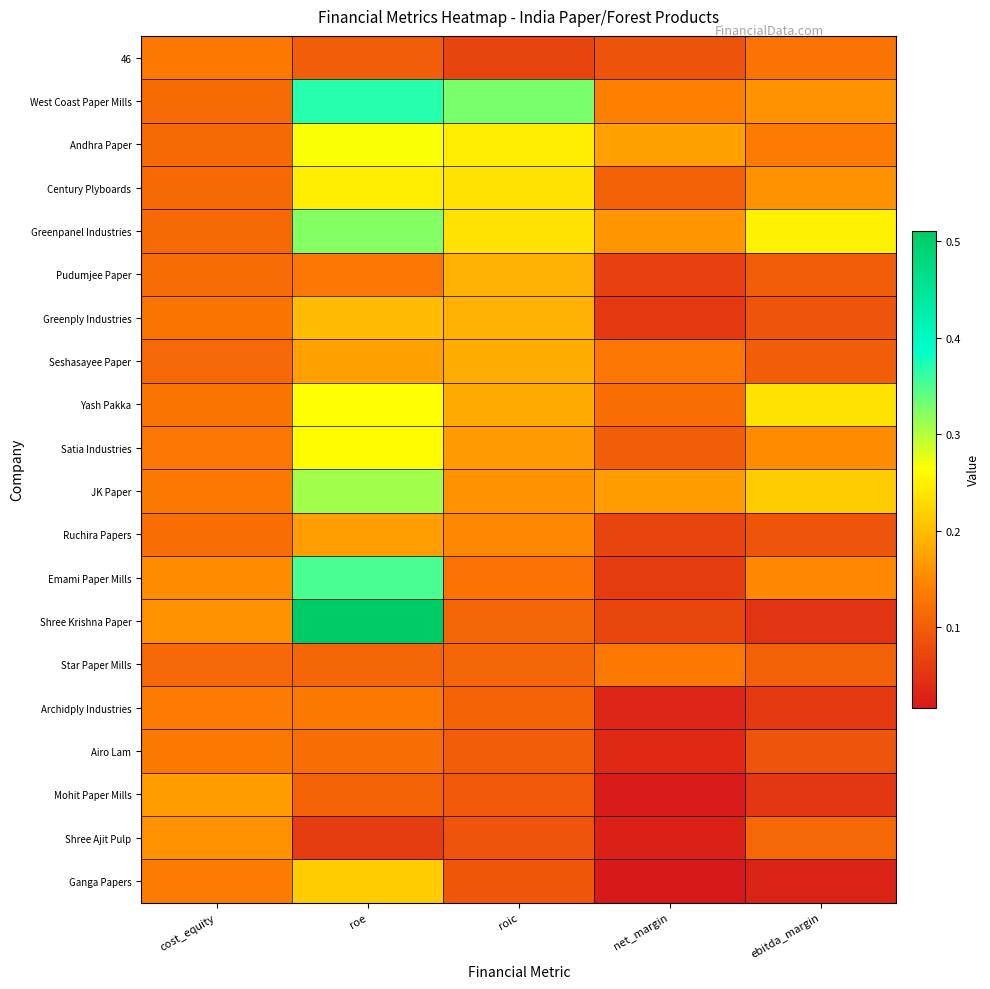

Reading left to right, list all the values displayed in this chart.

46: cost_equity=0.1	roe=0.1	roic=0.1	net_margin=0.1	ebitda_margin=0.1
West Coast Paper Mills: cost_equity=0.1	roe=0.4	roic=0.3	net_margin=0.1	ebitda_margin=0.2
Andhra Paper: cost_equity=0.1	roe=0.3	roic=0.2	net_margin=0.2	ebitda_margin=0.1
Century Plyboards: cost_equity=0.1	roe=0.2	roic=0.2	net_margin=0.1	ebitda_margin=0.2
Greenpanel Industries: cost_equity=0.1	roe=0.3	roic=0.2	net_margin=0.2	ebitda_margin=0.3
Pudumjee Paper: cost_equity=0.1	roe=0.1	roic=0.2	net_margin=0.1	ebitda_margin=0.1
Greenply Industries: cost_equity=0.1	roe=0.2	roic=0.2	net_margin=0.1	ebitda_margin=0.1
Seshasayee Paper: cost_equity=0.1	roe=0.2	roic=0.2	net_margin=0.1	ebitda_margin=0.1
Yash Pakka: cost_equity=0.1	roe=0.3	roic=0.2	net_margin=0.1	ebitda_margin=0.2
Satia Industries: cost_equity=0.1	roe=0.3	roic=0.2	net_margin=0.1	ebitda_margin=0.2
JK Paper: cost_equity=0.1	roe=0.3	roic=0.2	net_margin=0.2	ebitda_margin=0.2
Ruchira Papers: cost_equity=0.1	roe=0.2	roic=0.1	net_margin=0.1	ebitda_margin=0.1
Emami Paper Mills: cost_equity=0.2	roe=0.4	roic=0.1	net_margin=0.1	ebitda_margin=0.1
Shree Krishna Paper: cost_equity=0.2	roe=0.5	roic=0.1	net_margin=0.1	ebitda_margin=0.1
Star Paper Mills: cost_equity=0.1	roe=0.1	roic=0.1	net_margin=0.1	ebitda_margin=0.1
Archidply Industries: cost_equity=0.1	roe=0.1	roic=0.1	net_margin=0.0	ebitda_margin=0.1
Airo Lam: cost_equity=0.1	roe=0.1	roic=0.1	net_margin=0.0	ebitda_margin=0.1
Mohit Paper Mills: cost_equity=0.2	roe=0.1	roic=0.1	net_margin=0.0	ebitda_margin=0.1
Shree Ajit Pulp: cost_equity=0.2	roe=0.1	roic=0.1	net_margin=0.0	ebitda_margin=0.1
Ganga Papers: cost_equity=0.1	roe=0.2	roic=0.1	net_margin=0.0	ebitda_margin=0.0